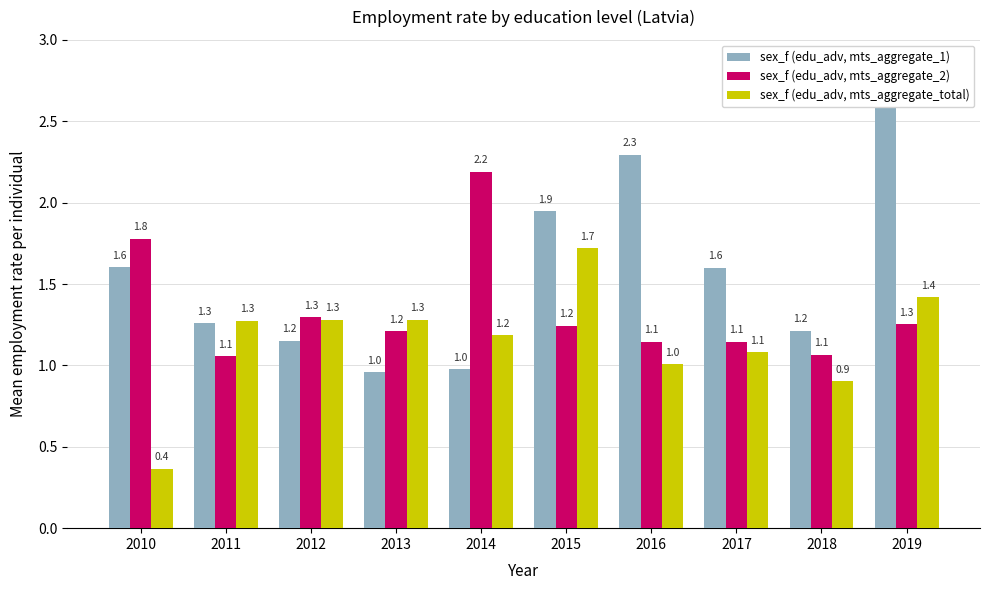

Which series has the largest range (max minus min)?

sex_f (edu_adv, mts_aggregate_1)